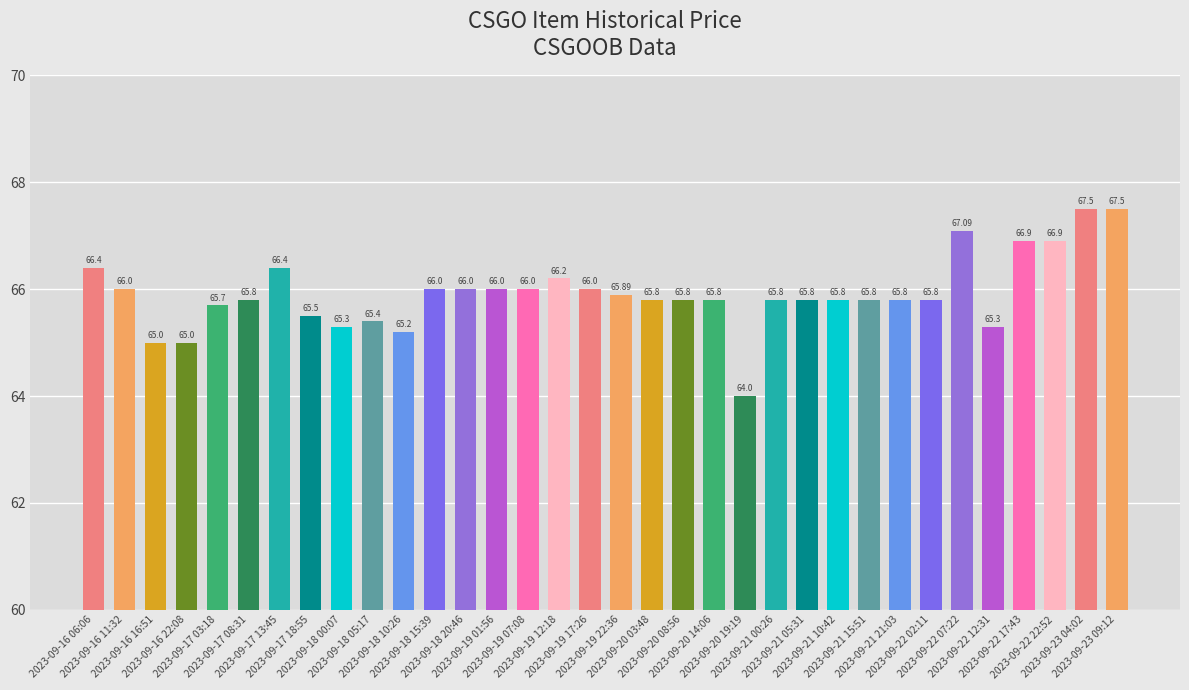

Reading left to right, what are all the values shown in this chart?

66.4	66.0	65.0	65.0	65.7	65.8	66.4	65.5	65.3	65.4	65.2	66.0	66.0	66.0	66.0	66.2	66.0	65.9	65.8	65.8	65.8	64.0	65.8	65.8	65.8	65.8	65.8	65.8	67.1	65.3	66.9	66.9	67.5	67.5